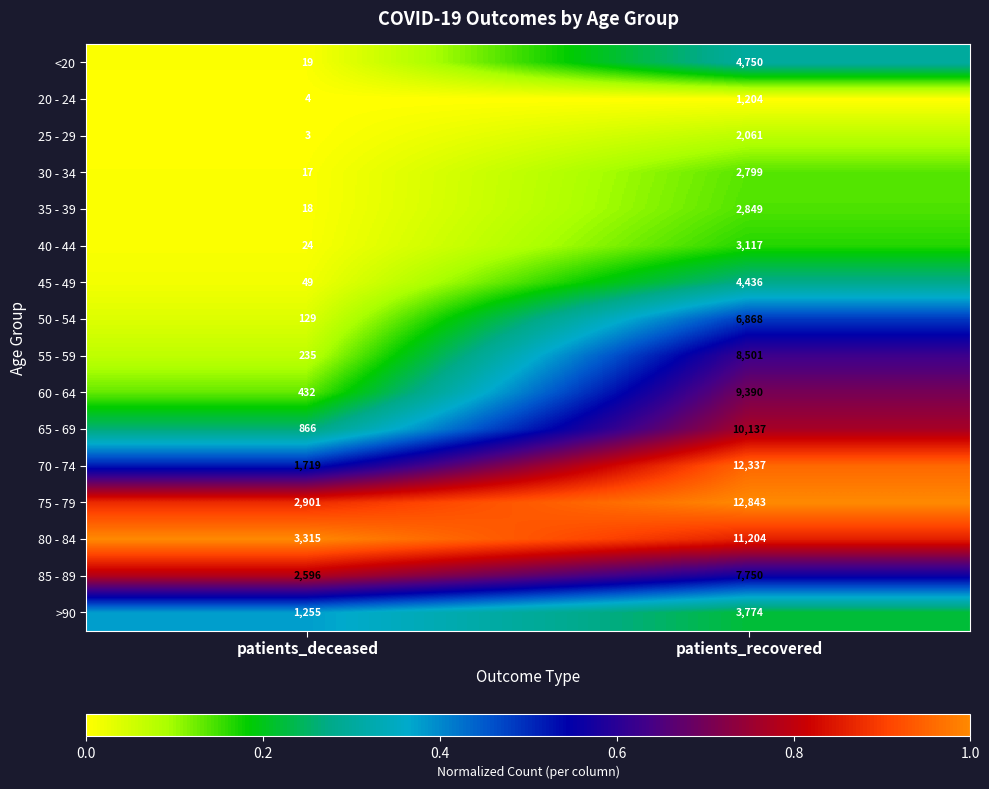

Which series has the largest total across all categories?

75 - 79